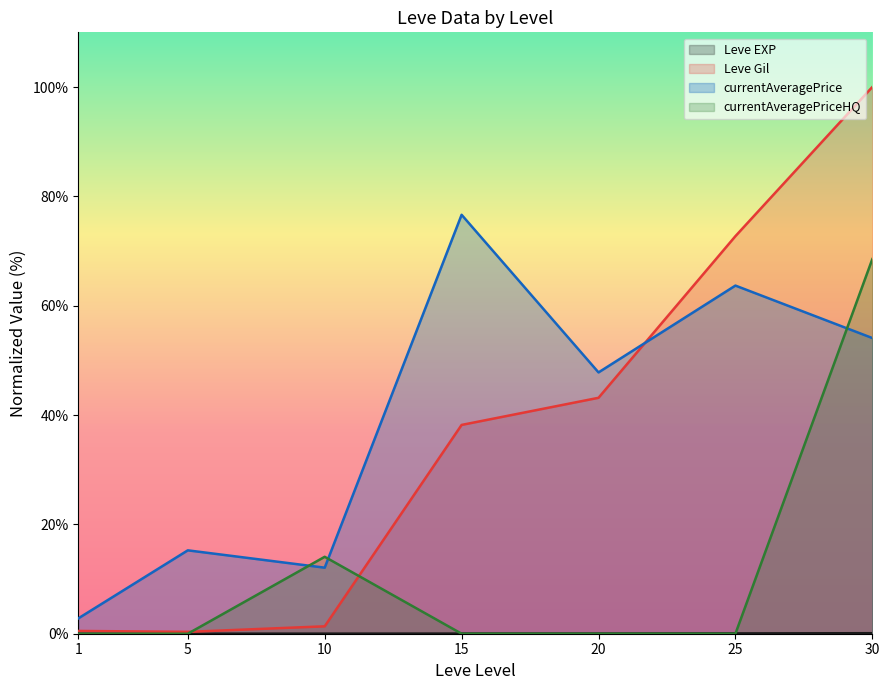

Reading left to right, transcribe all the data shown in this chart.

Leve EXP: 0.0	0.0	0.0	0.0	0.0	0.1	0.1
Leve Gil: 0.5	0.3	1.4	38.2	43.2	72.7	100.0
currentAveragePrice: 2.8	15.3	12.1	76.6	47.8	63.7	54.1
currentAveragePriceHQ: 0.0	0.0	14.1	0.0	0.0	0.0	68.5